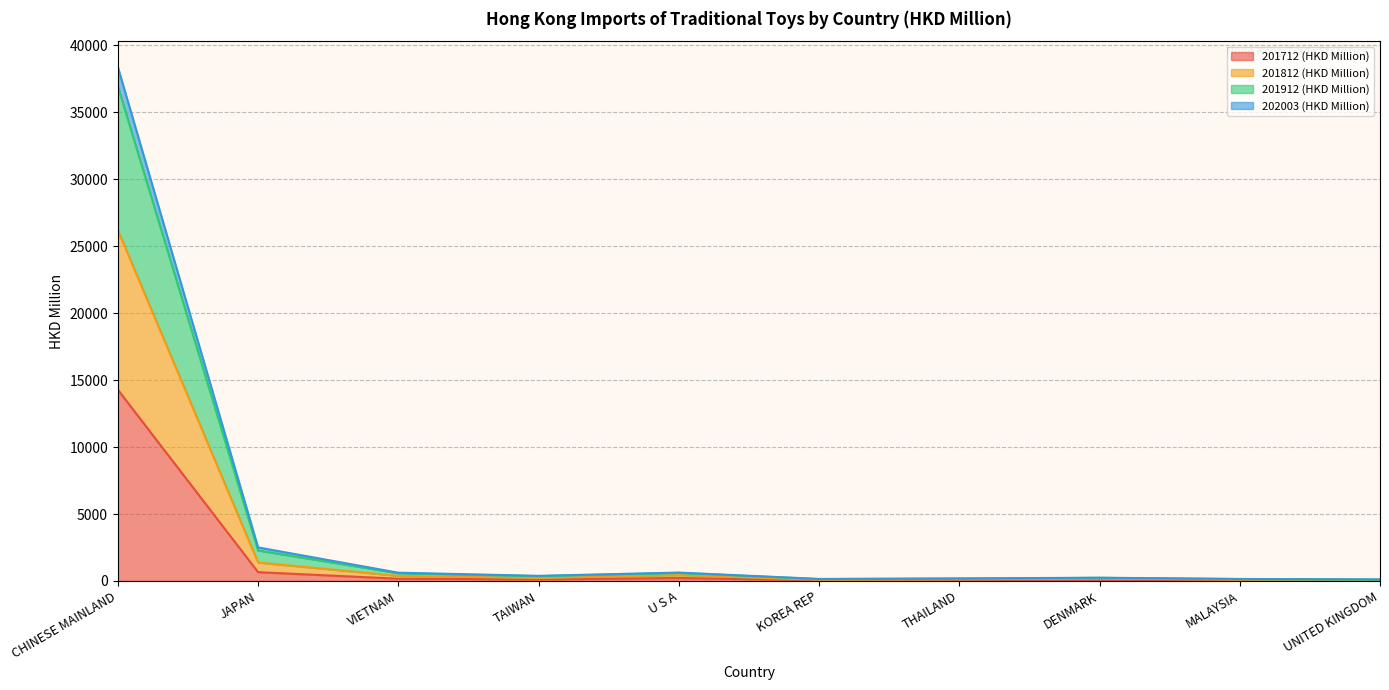

Is the value of 202003 (HKD Million) at JAPAN greater than the value of 201912 (HKD Million) at DENMARK?

Yes